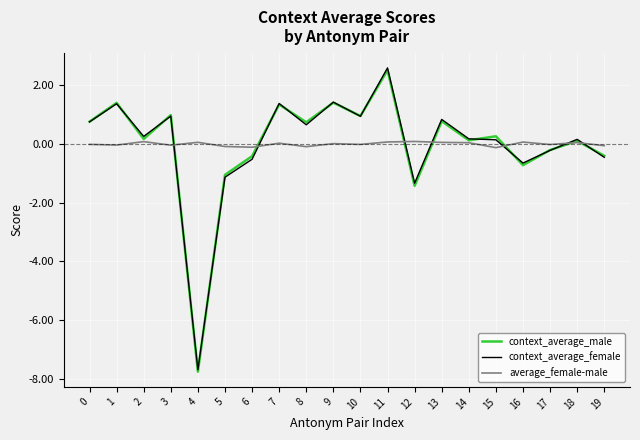

What is the highest value of the context_average_female series?

2.6